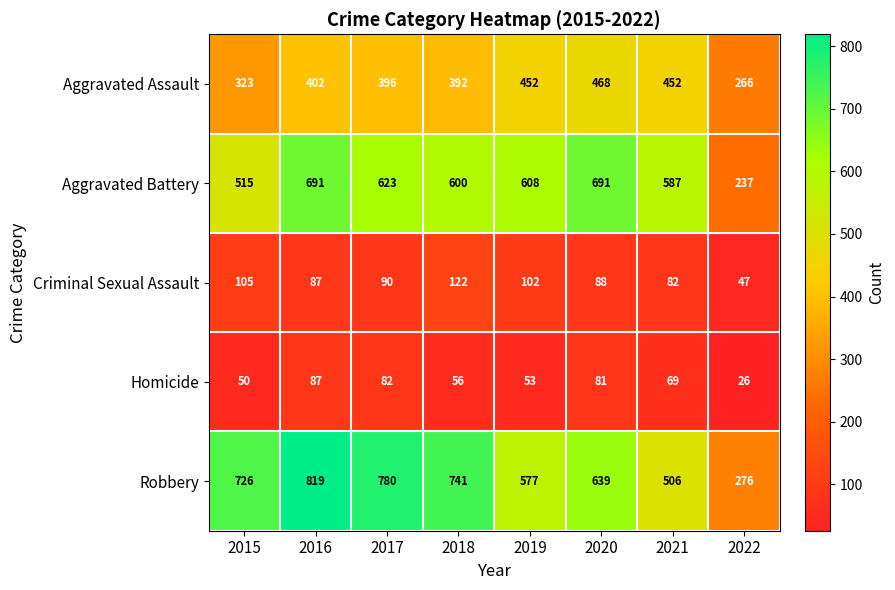

What is the difference between the second highest and second lowest values in the Homicide series?

32